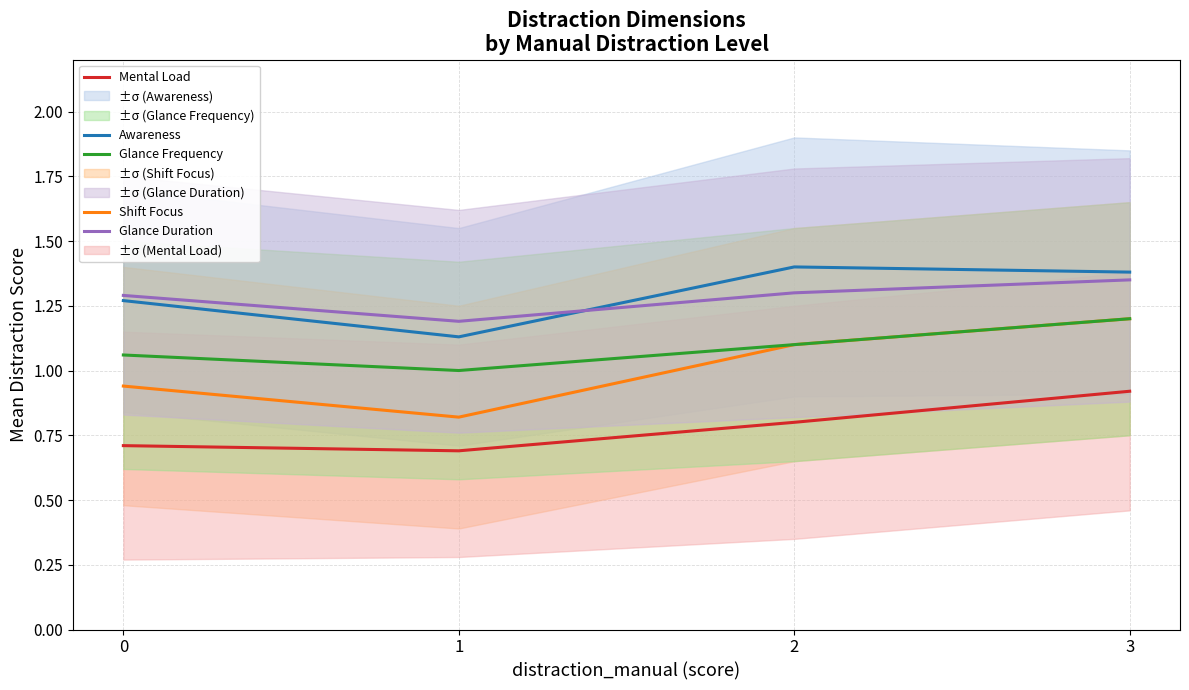

After their last crossing, which series has the higher values: Awareness or Glance Duration?

Awareness